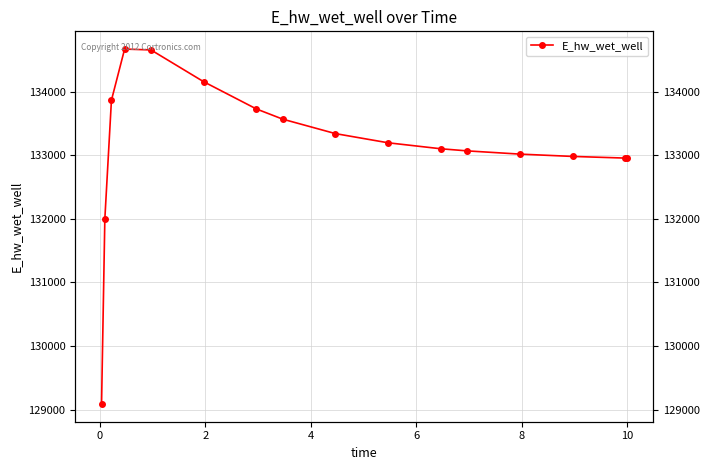

How many data points are less than 133198?

8